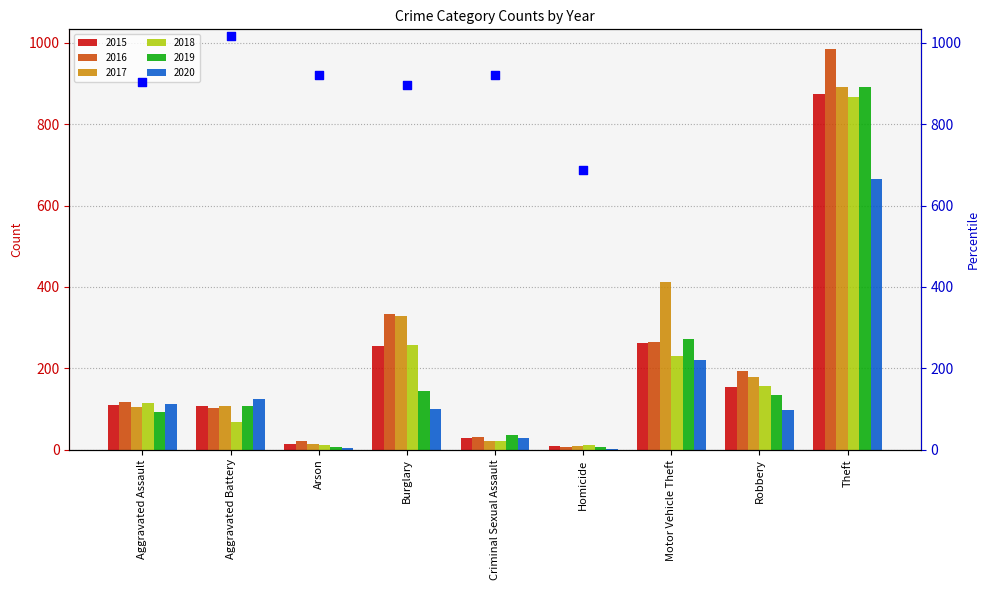

Which has a higher value, Homicide or Aggravated Battery?

Aggravated Battery